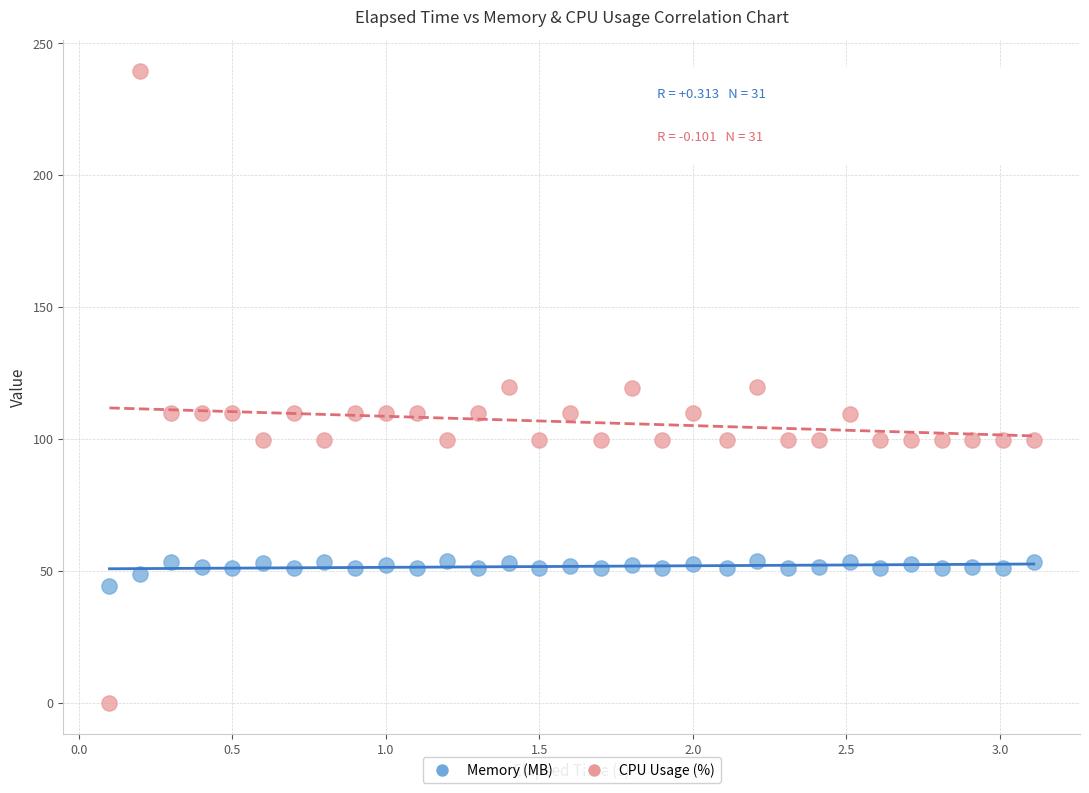

What are all the series names shown in the legend?

Memory (MB), CPU Usage (%)